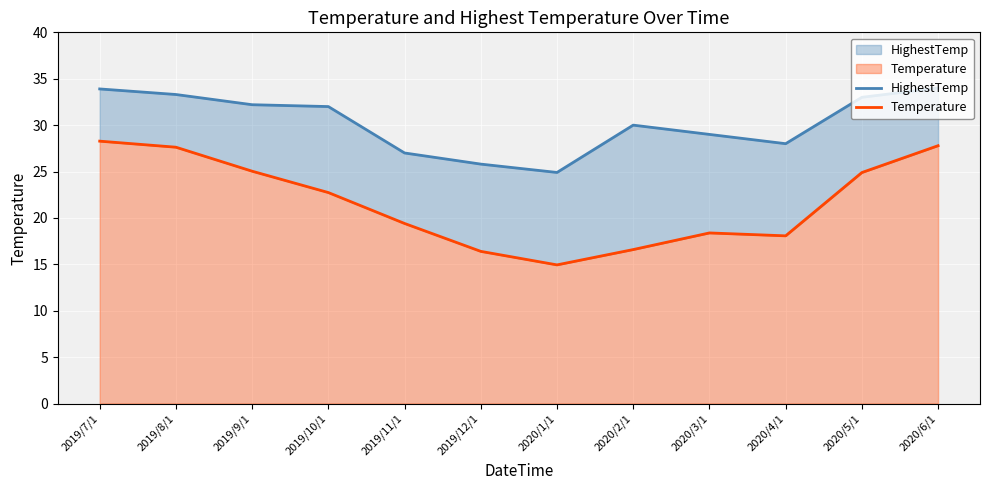

The value of HighestTemp at 2020/3/1 is 29.0. True or false?

True